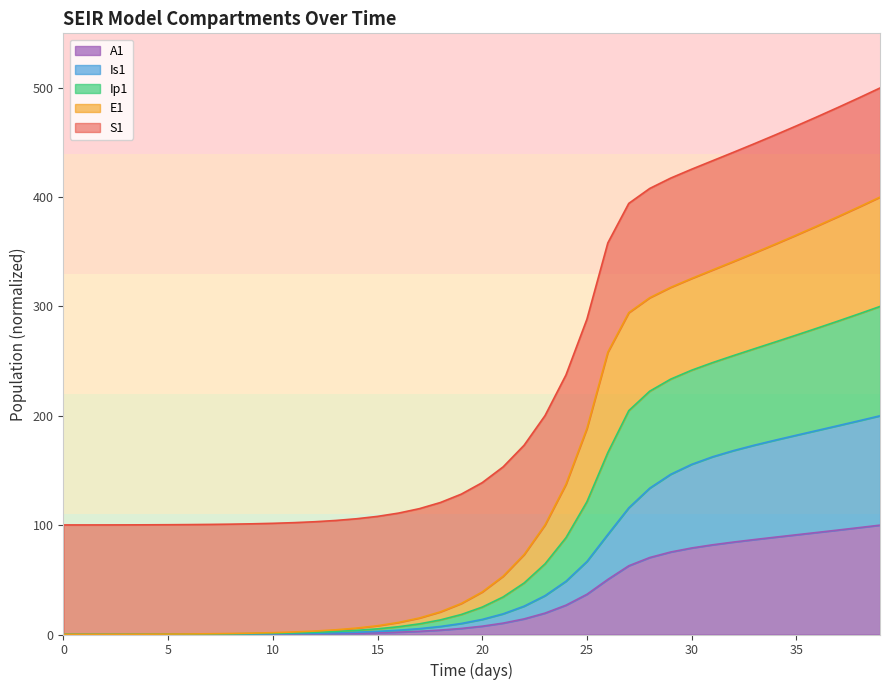

Which series has the widest spread of values?

Ip1